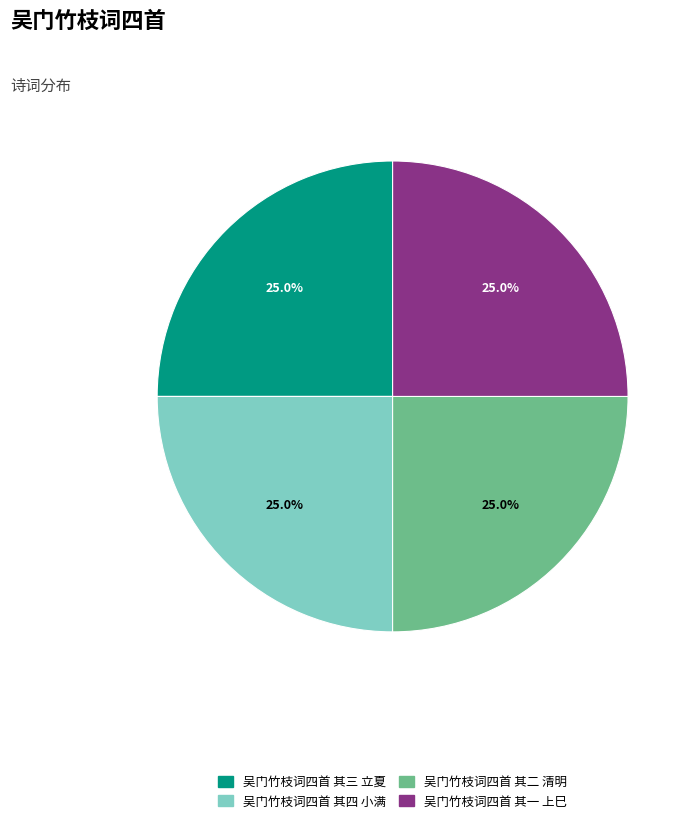

How many segments does this pie chart have?

4